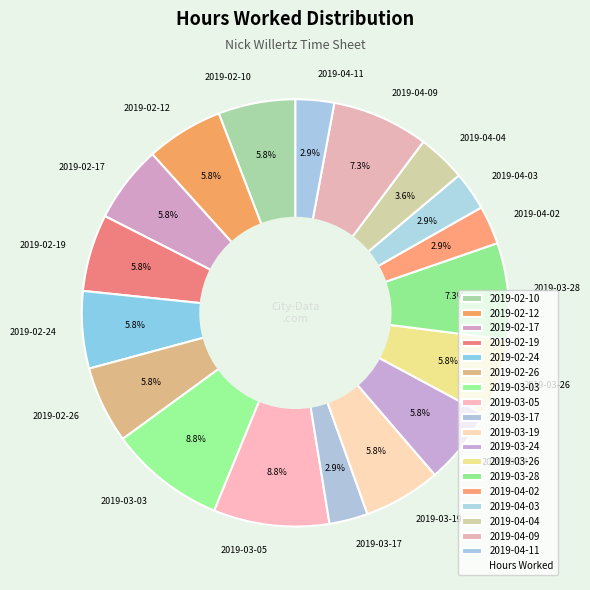

Does 2019-04-11 represent more than half of the total?

No